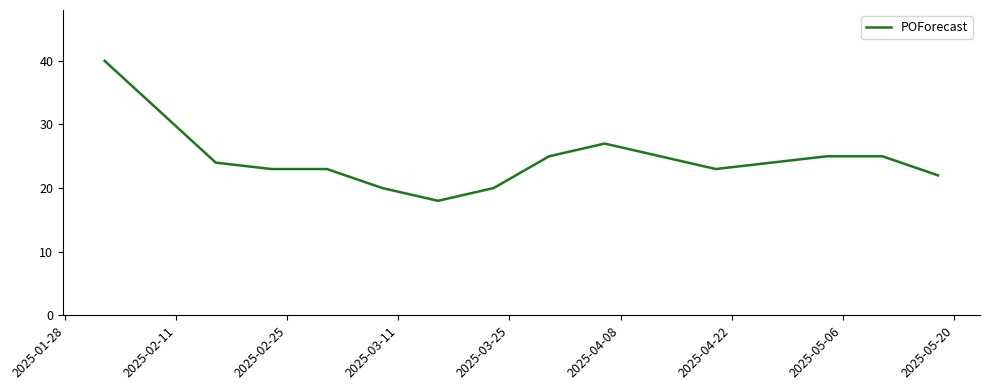

What is the difference between the maximum and minimum values?

22